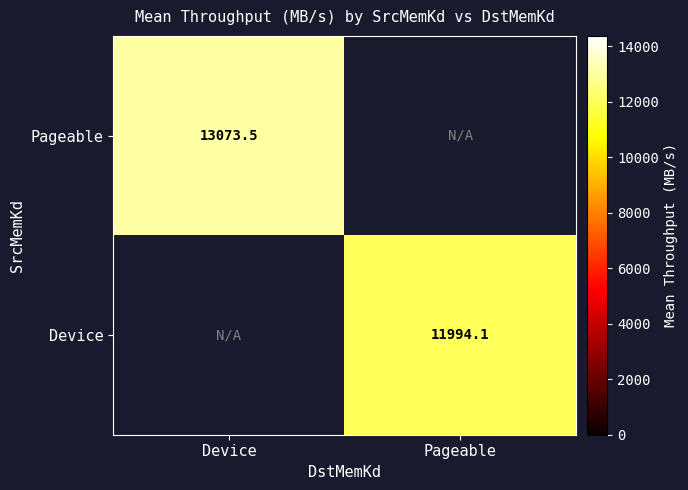

True or false: Pageable has a value of 13073.5 at Device.

True